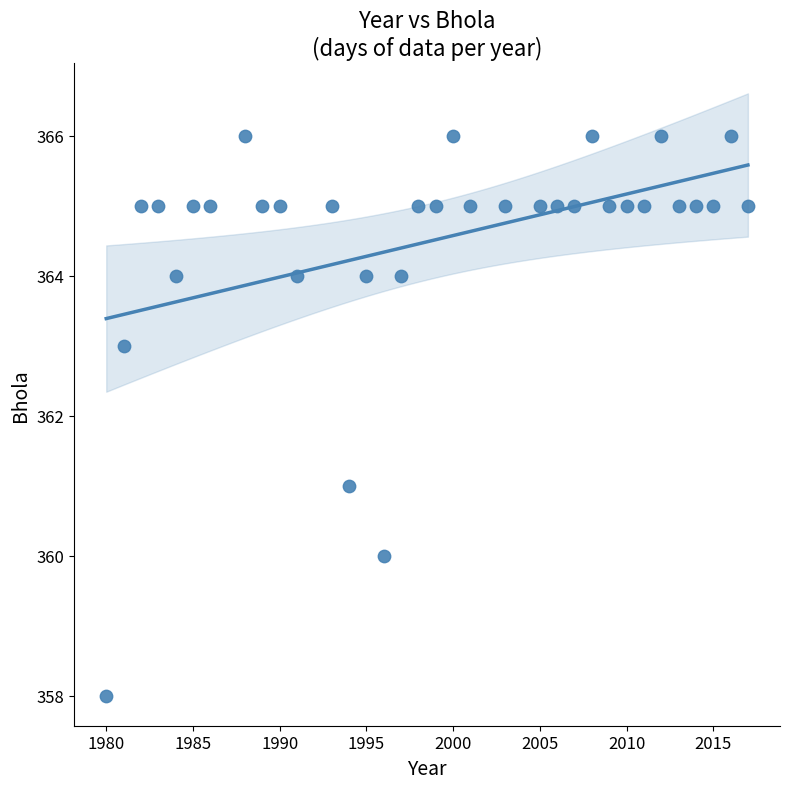

What is the range of X values (max minus min)?

37